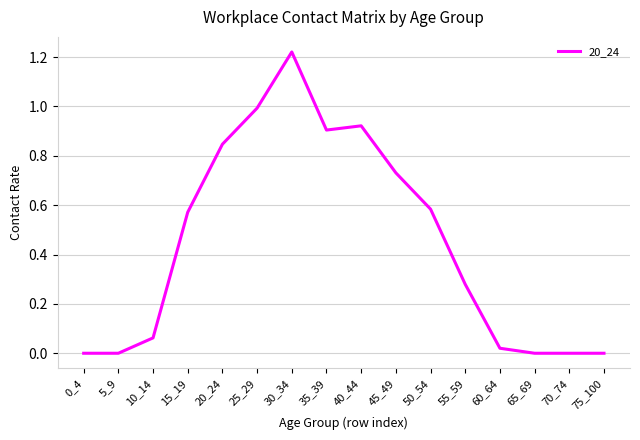

Which label corresponds to the largest value in the chart?

30_34